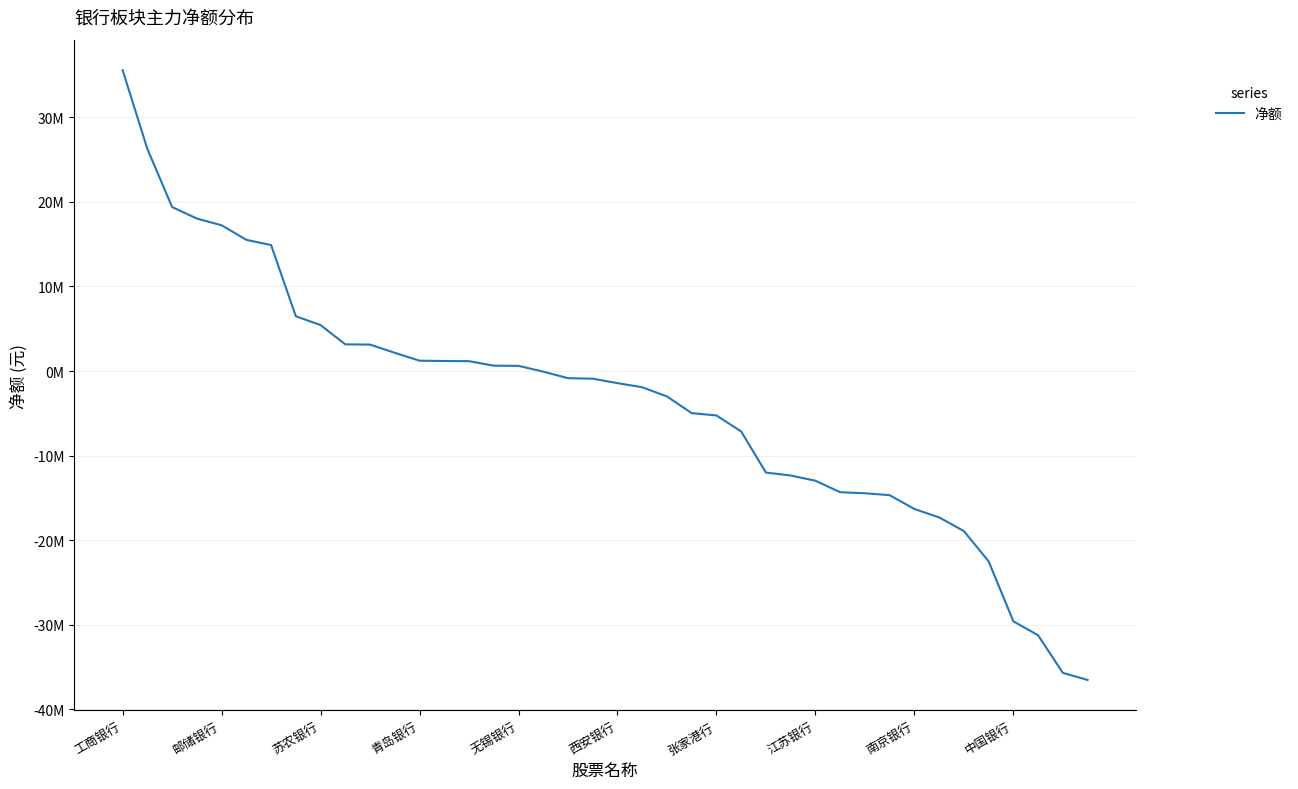

Does the chart have visible grid lines?

Yes